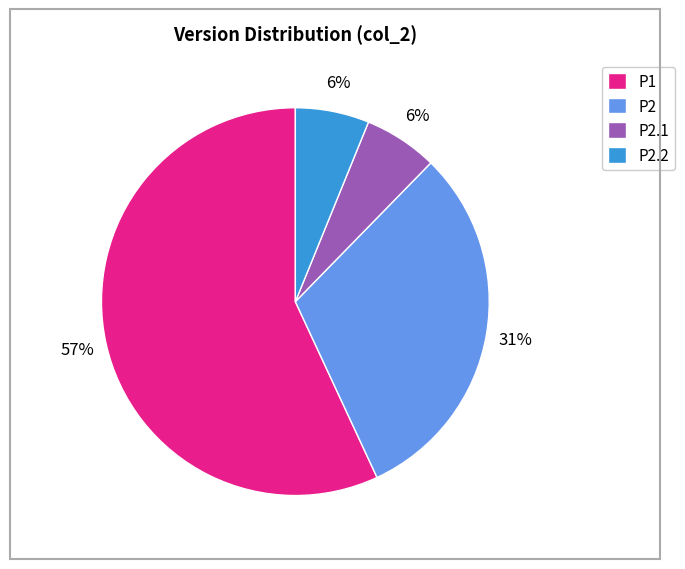

Is P1 the majority of the pie?

Yes